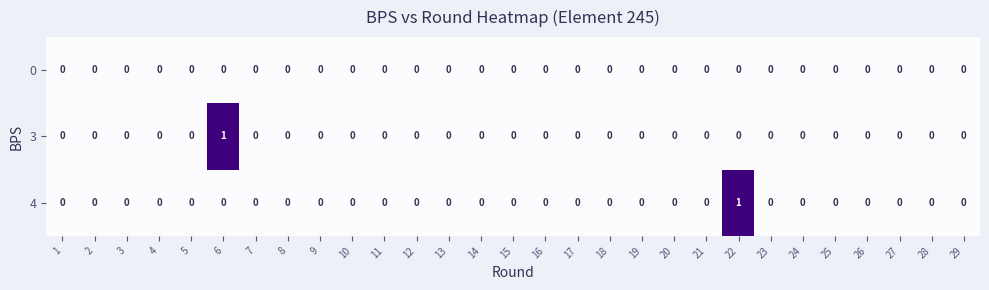

Between 22 and 23, which series saw the biggest shift?

4